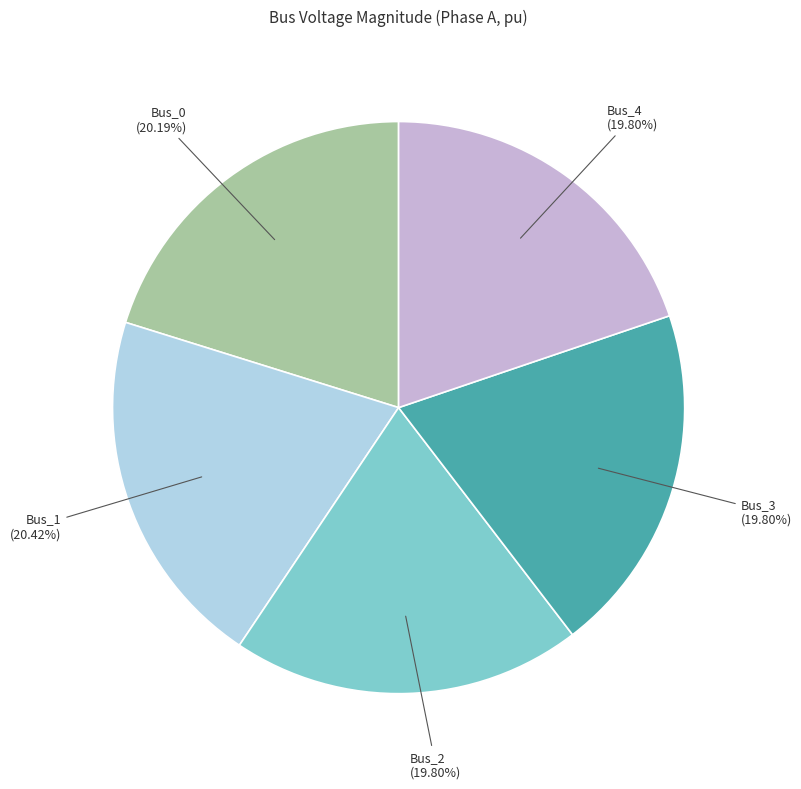

Do Bus_1 and Bus_4 together represent more than half of the pie?

No